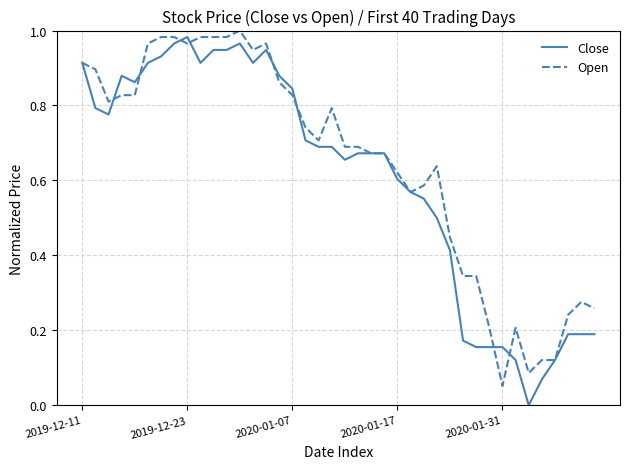

What are all the series names shown in the legend?

Close, Open